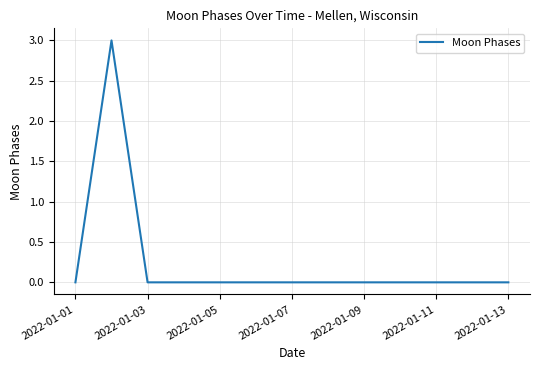

How many distinct data groups are displayed?

1